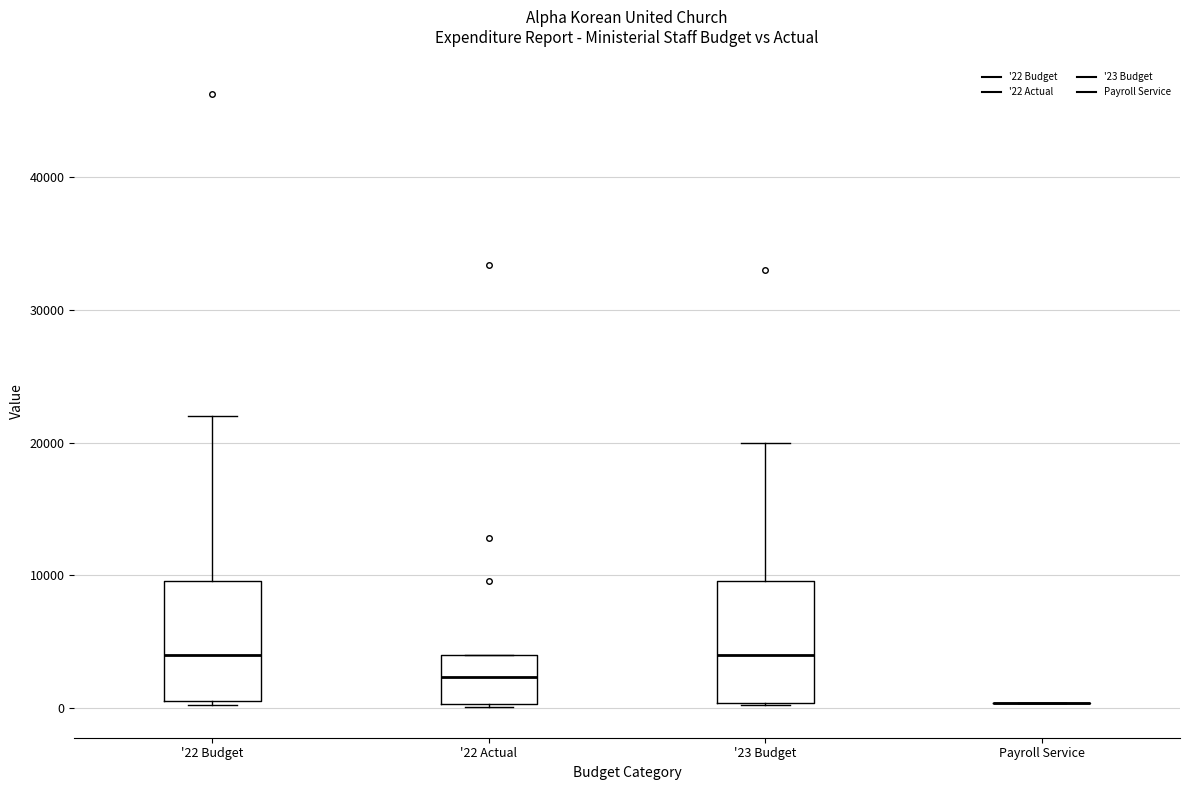

Where is the lower edge of the box for '22 Actual on the y-axis? The values are not printed on the chart, so give them approximately, as read against the axis.

0